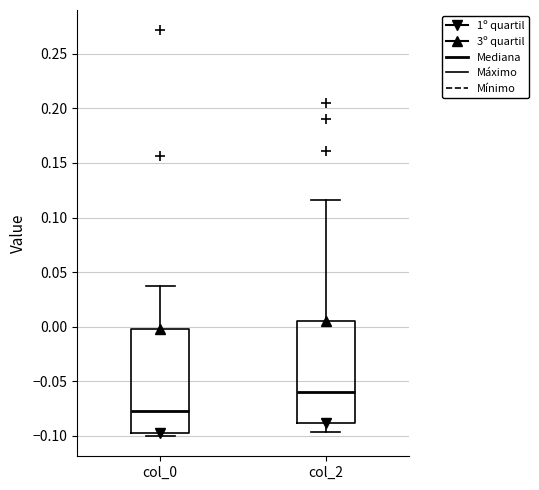

Which box's median line is the highest?

col_2